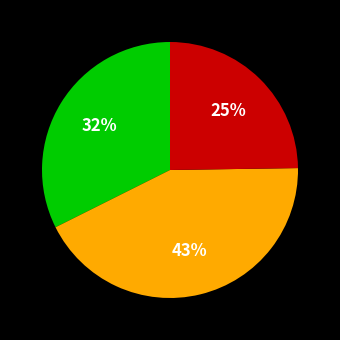

To the nearest percent, what is the difference between the largest and smallest slice percentages?

18%